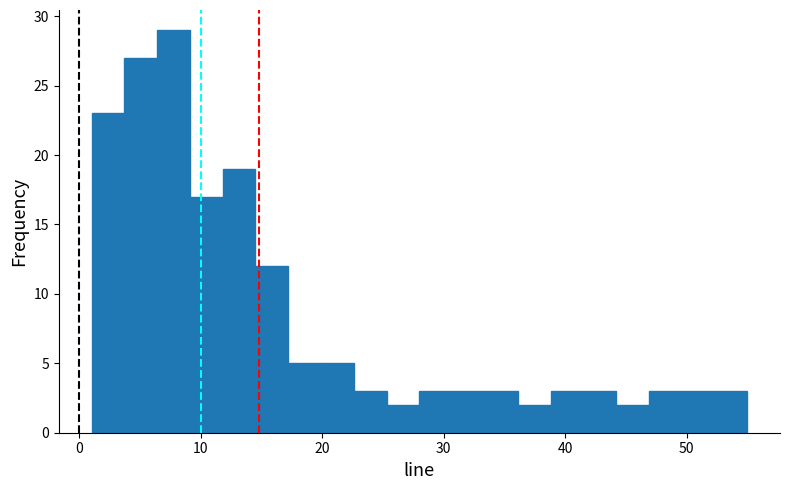

Around what value on the x-axis is the tallest bar? Give the approximate position of its centre, as read against the axis.

8